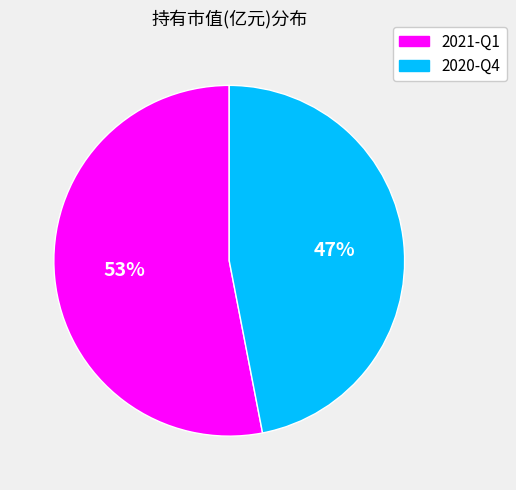

Which has a higher value, 2021-Q1 or 2020-Q4?

2021-Q1